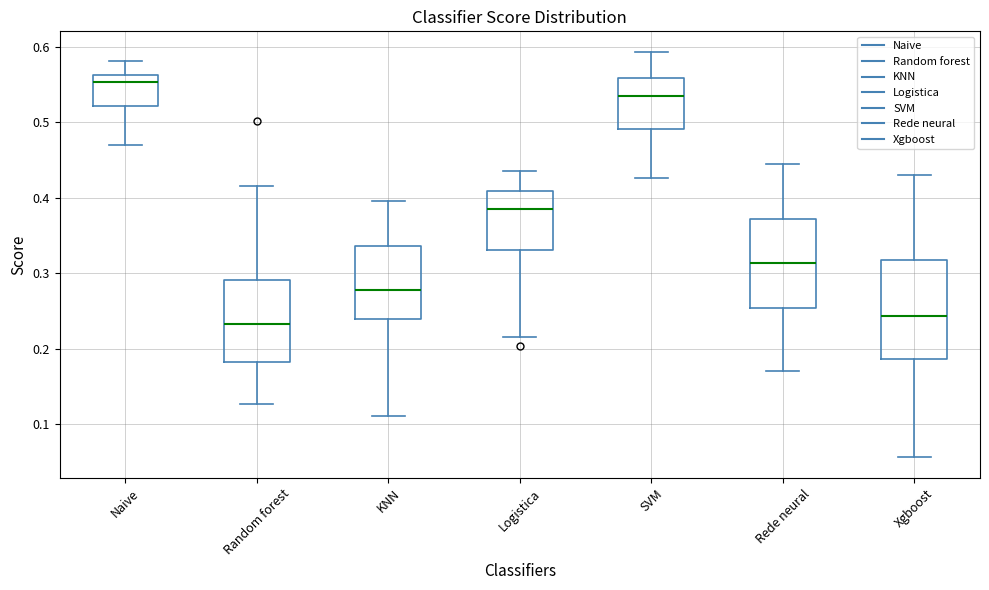

Which box's median line is the lowest?

Random forest